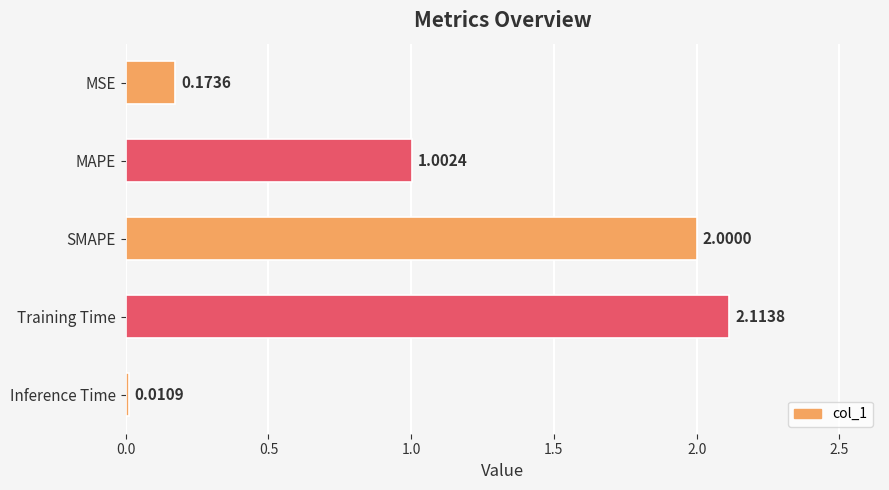

What is the change in value from MSE to MAPE?

+0.8